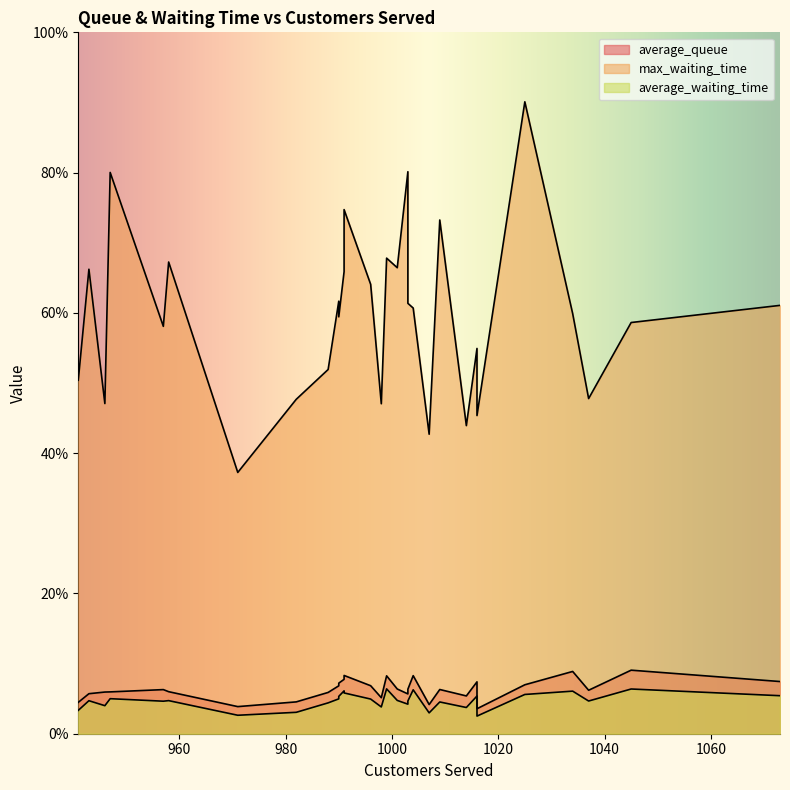

Which category has the highest value in the average_waiting_time series?

999